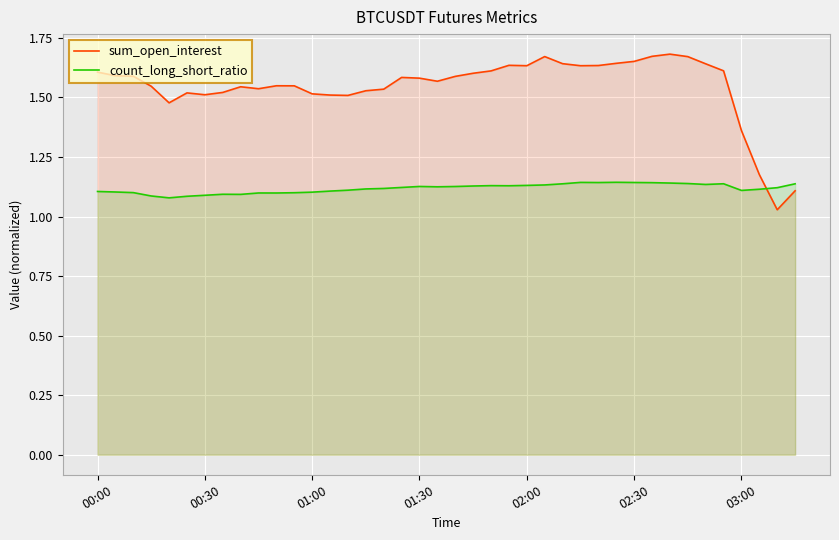

True or false: count_long_short_ratio and sum_open_interest cross at least once.

True